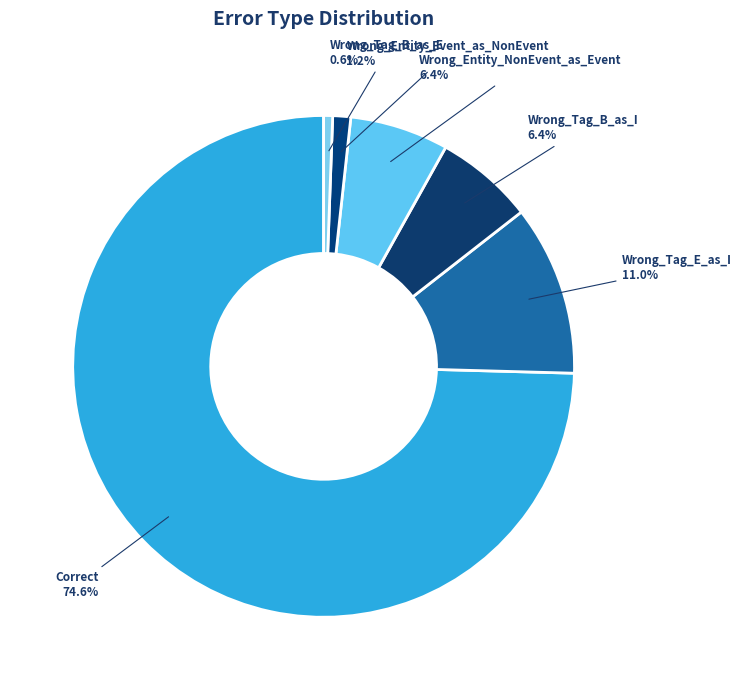

What is the ratio of the value at Wrong_Tag_B_as_I to the value at Wrong_Tag_E_as_I?

0.6